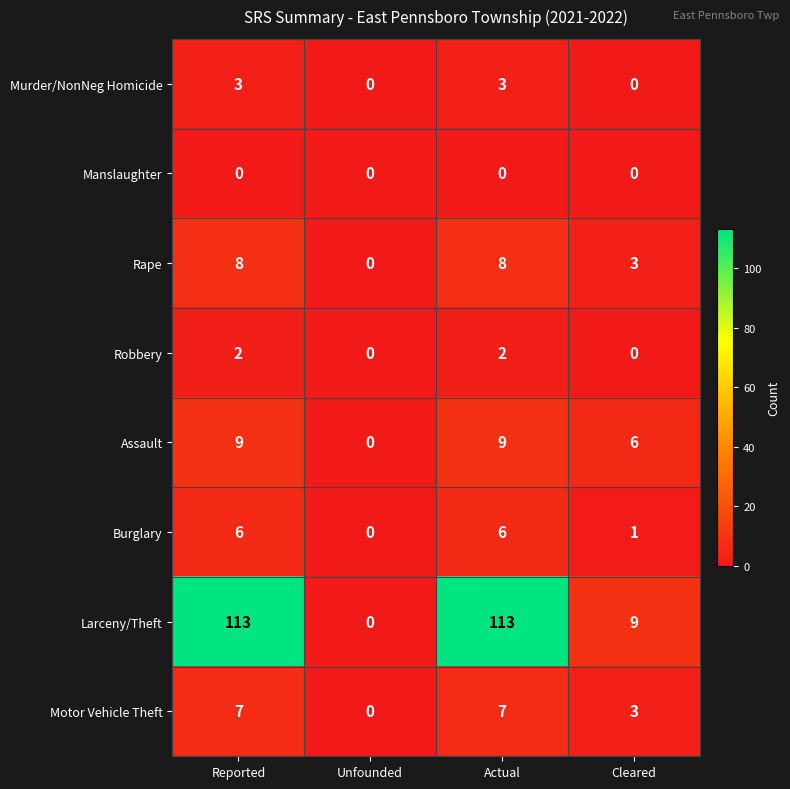

What is the sum of all Motor Vehicle Theft values?

17